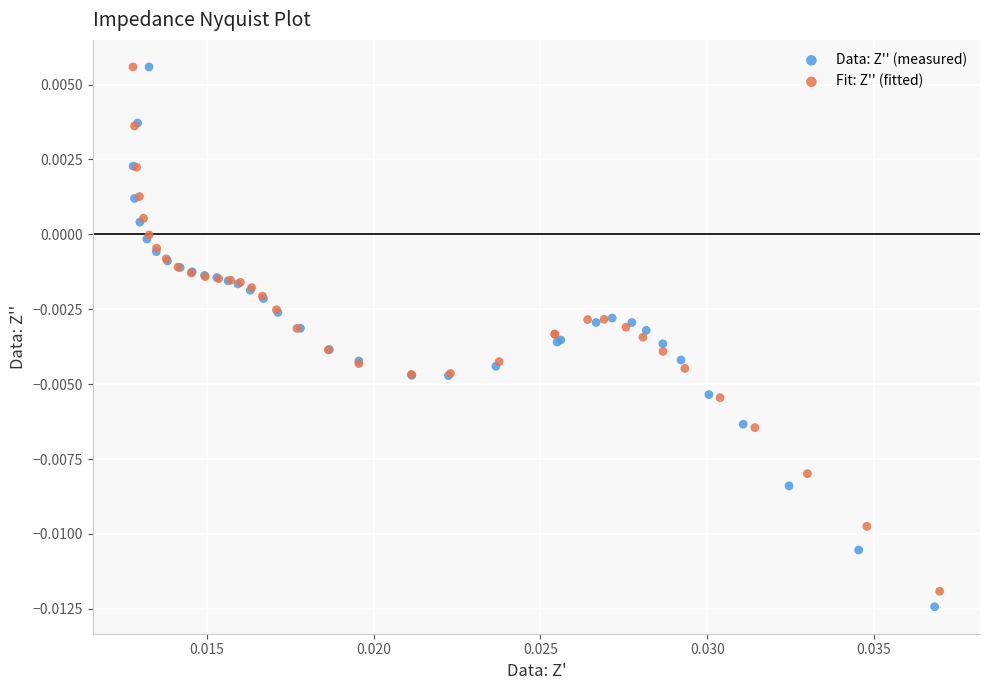

Which series has the widest spread of Y values?

Data: Z'' (measured)